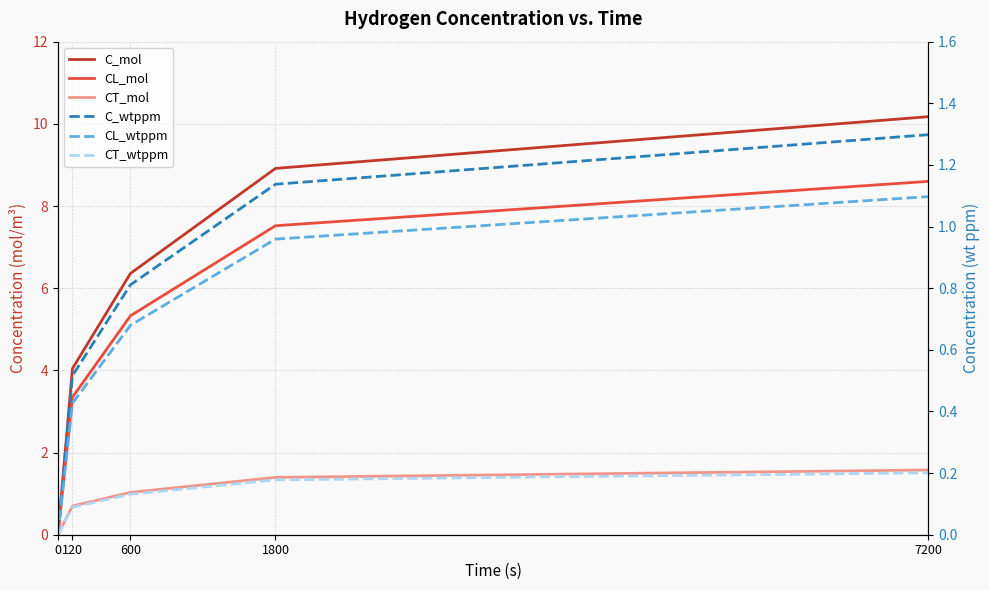

True or false: C_mol and CL_wtppm intersect in this chart.

False